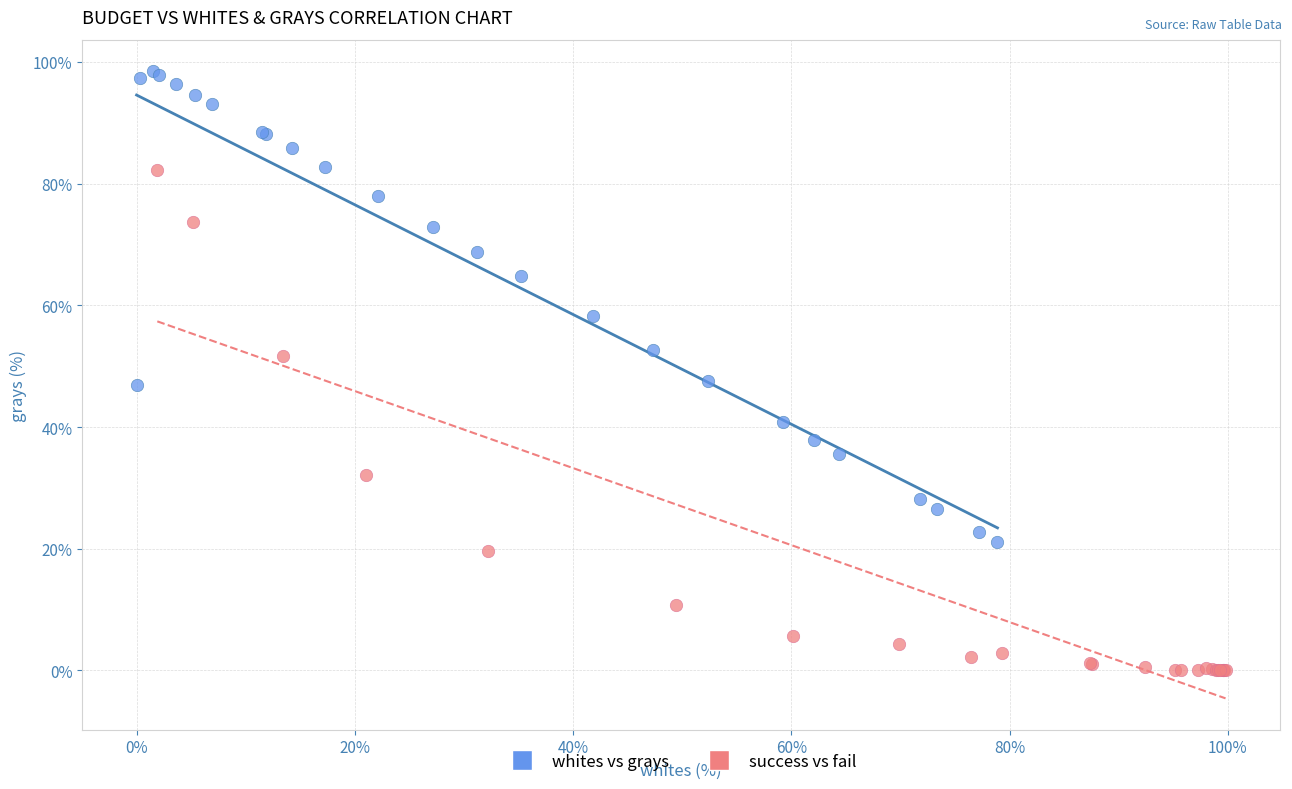

Which series has the widest spread of Y values?

success vs fail